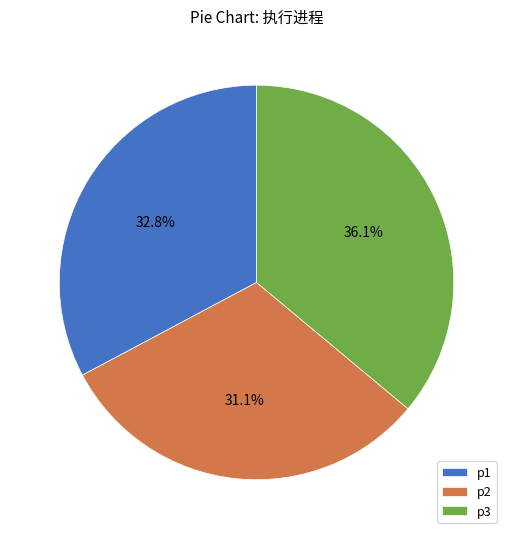

Is there any slice that represents more than half of the pie?

No